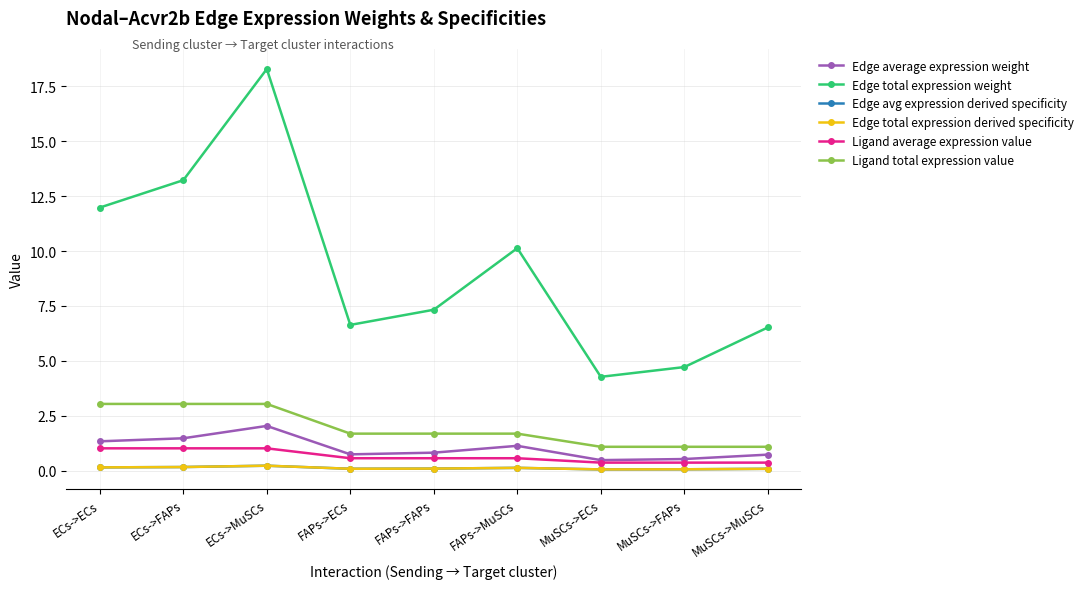

What is the approximate value of Edge avg expression derived specificity at FAPs->FAPs?

0.1